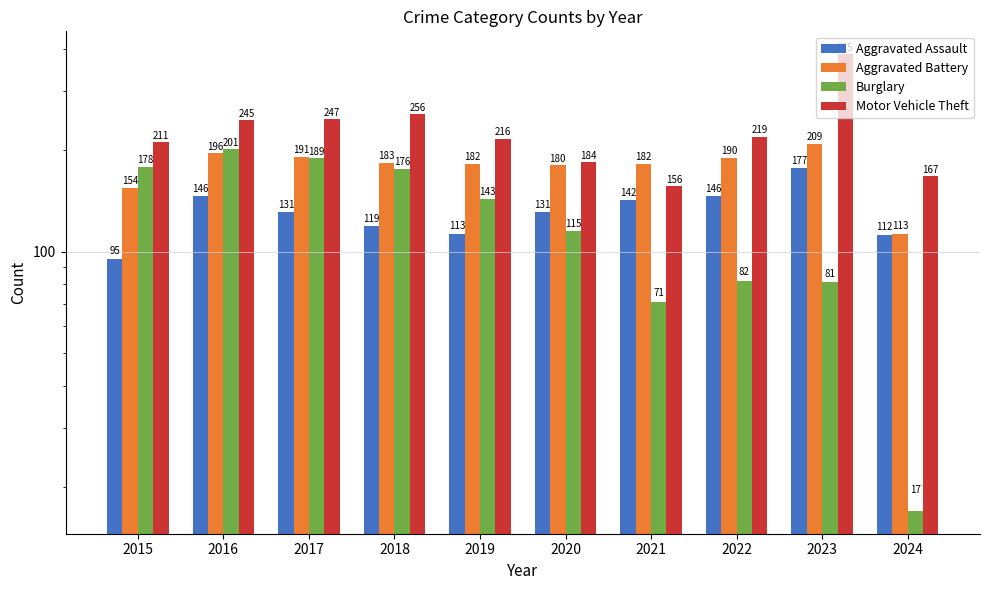

What is the total value across all series at 2016?

788